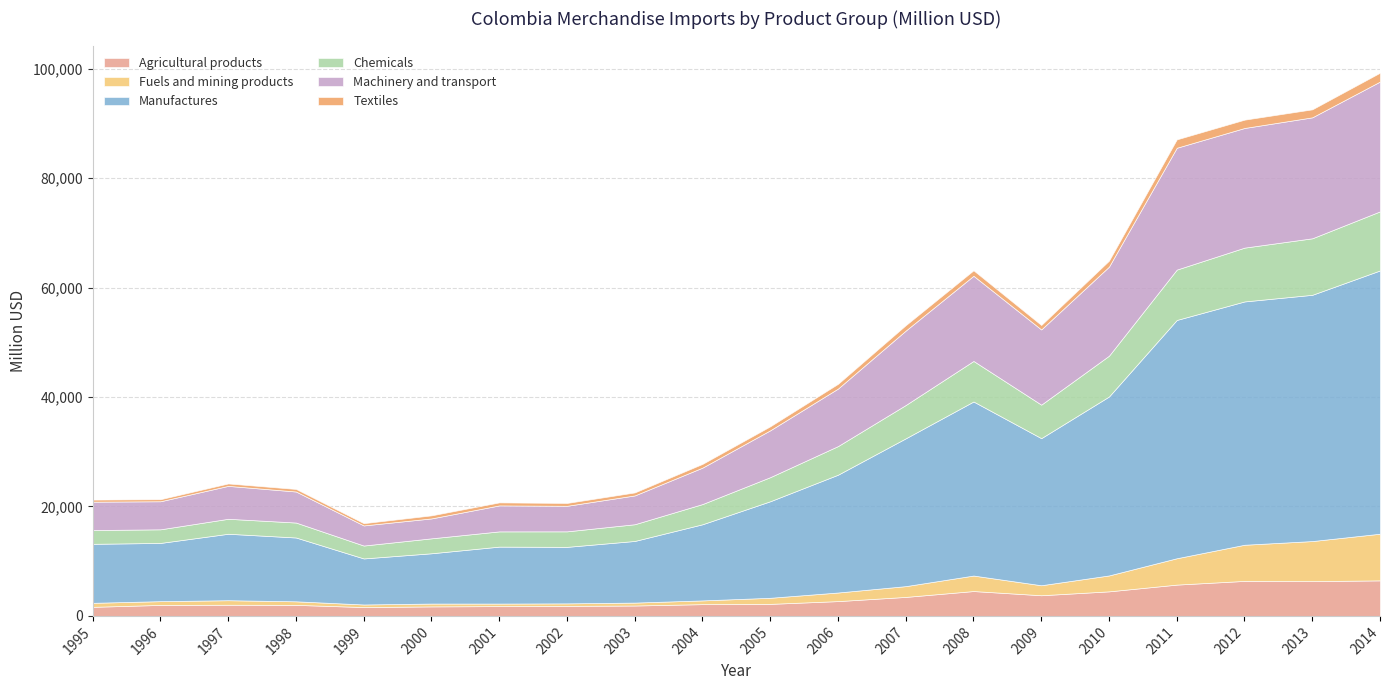

What is the lowest value of the Machinery and transport series?

3640